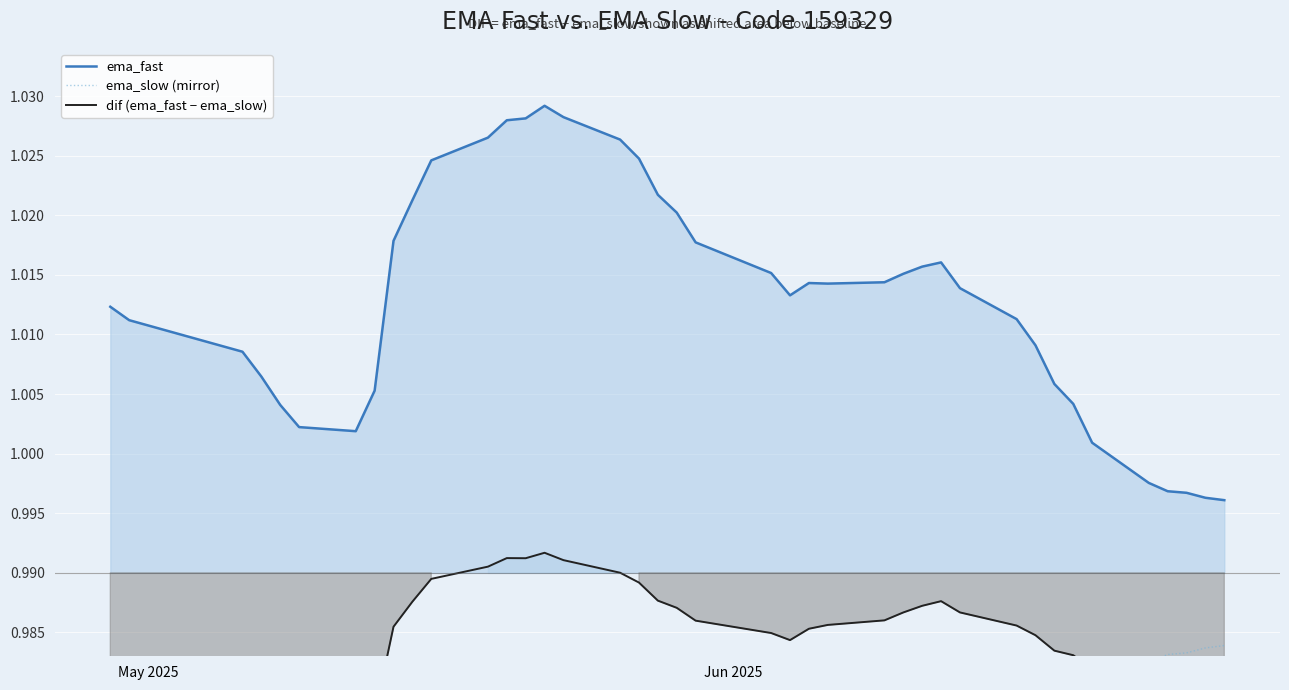

Rank the series by their average value, from highest to lowest.

ema_fast, dif (ema_fast − ema_slow), ema_slow (mirror)